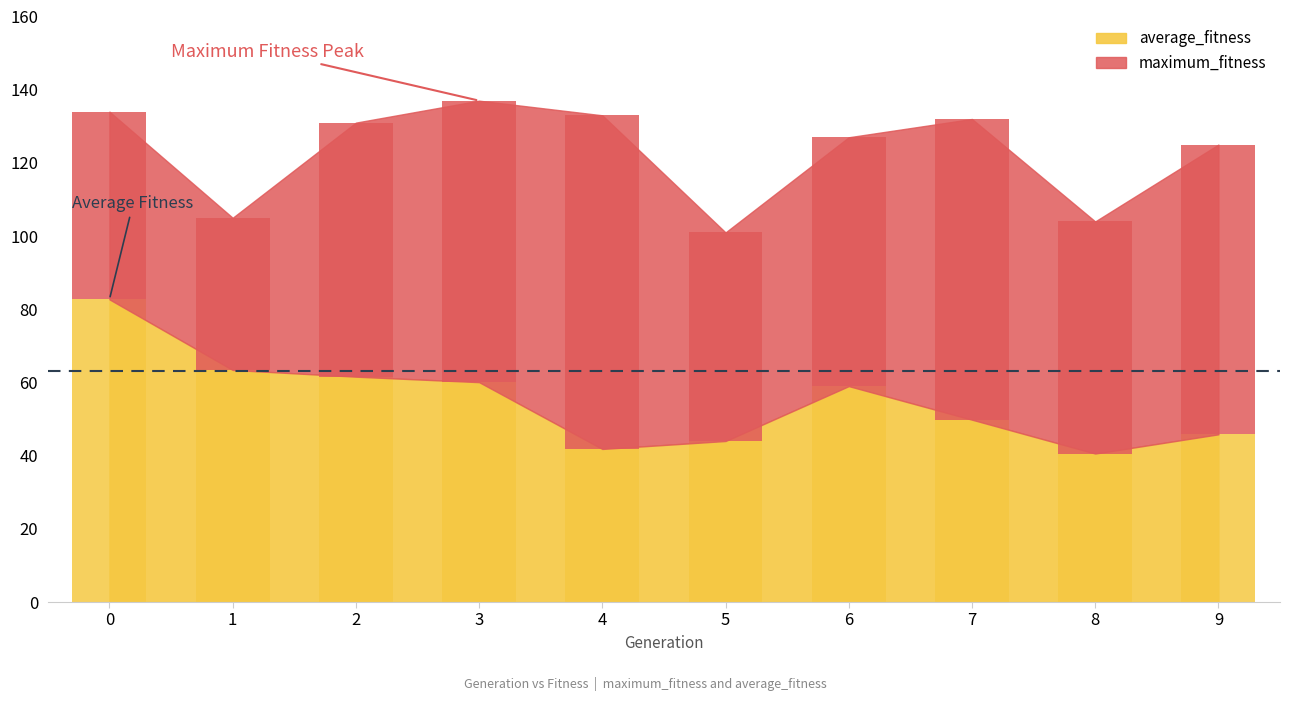

Count the number of categories in the chart.

10